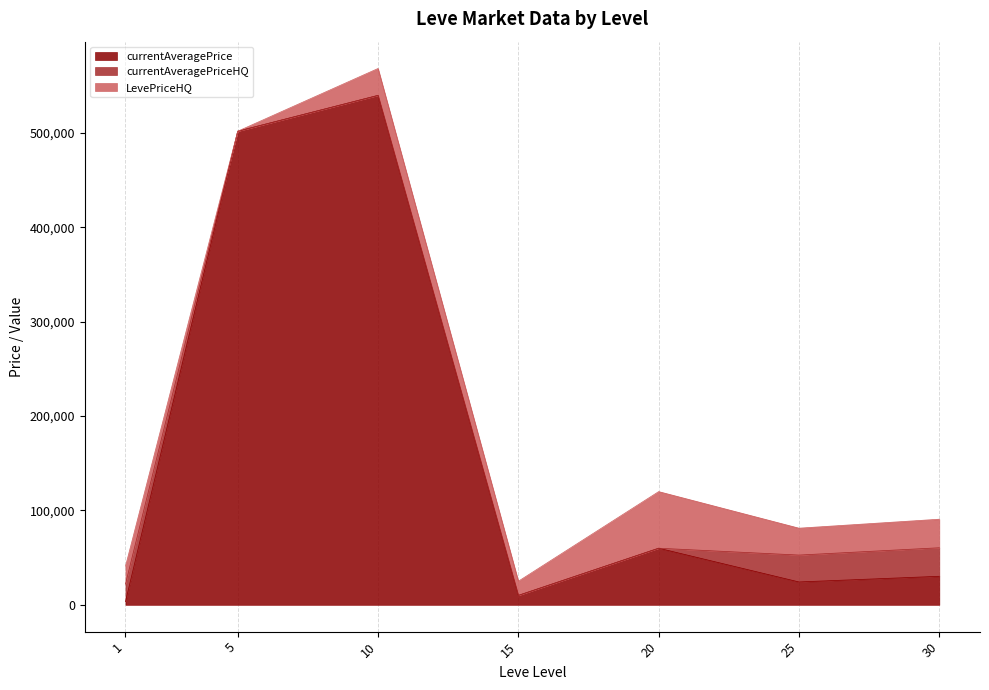

Is it true that LevePriceHQ equals 60000.0 at 20?

True